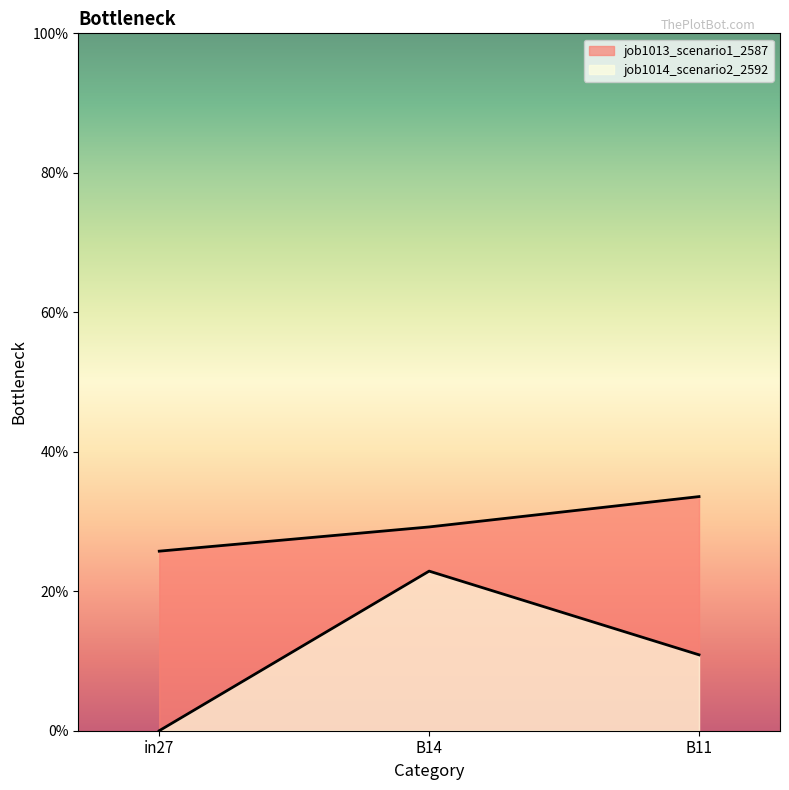

Which series changed the most between B14 and B11?

job1014_scenario2_2592